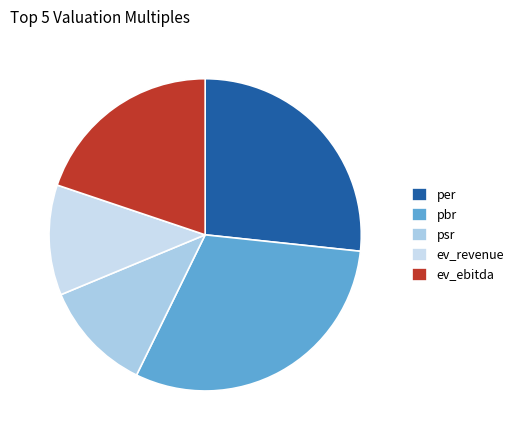

What is the total percentage of ev_revenue and psr?

22.9%